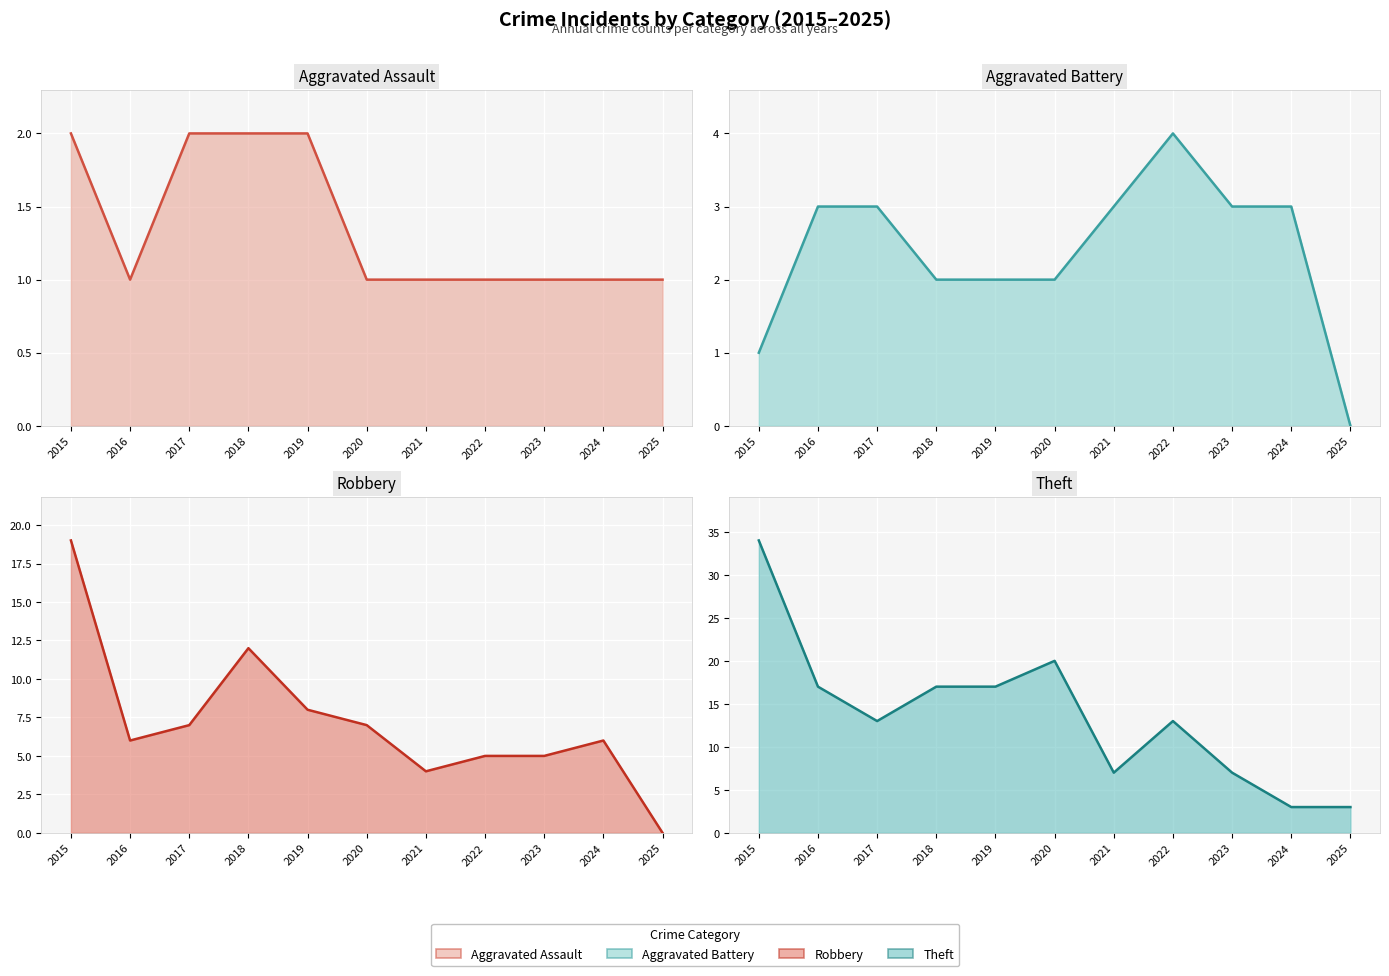

What is the highest value of the Aggravated Battery (line) series?

4